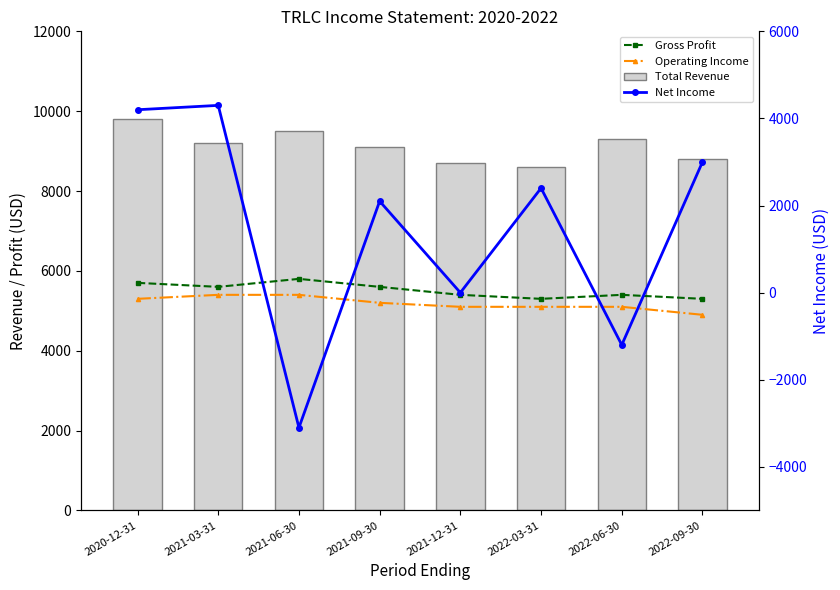

What is the difference between the Gross Profit values at 2021-12-31 and 2022-03-31?

100